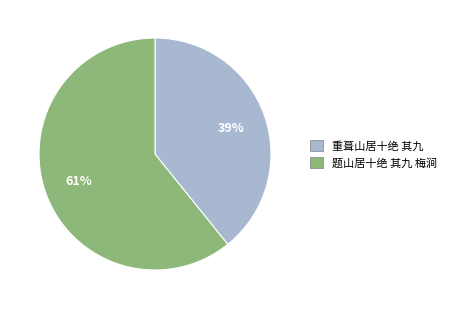

Count the number of slices in the pie.

2